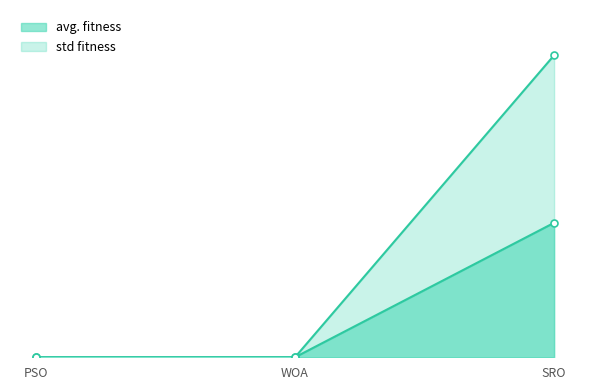

What is the label of the 2nd point from the right?

WOA